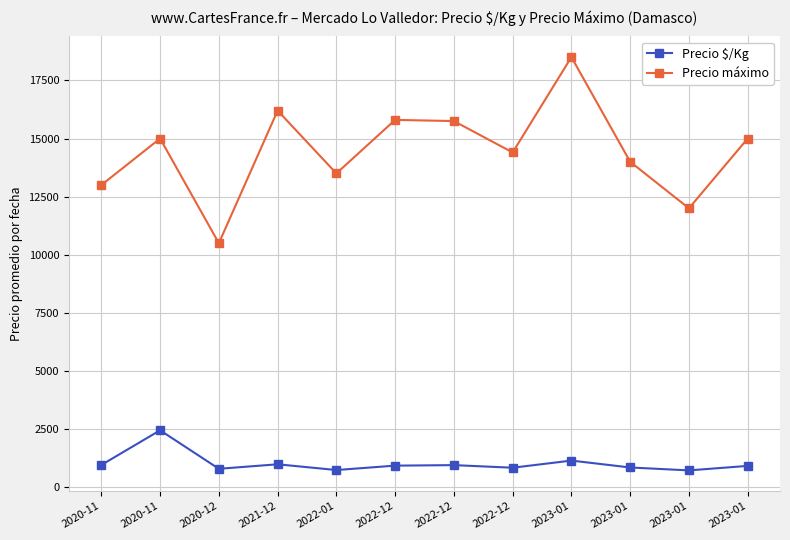

Count the number of data series in this chart.

2